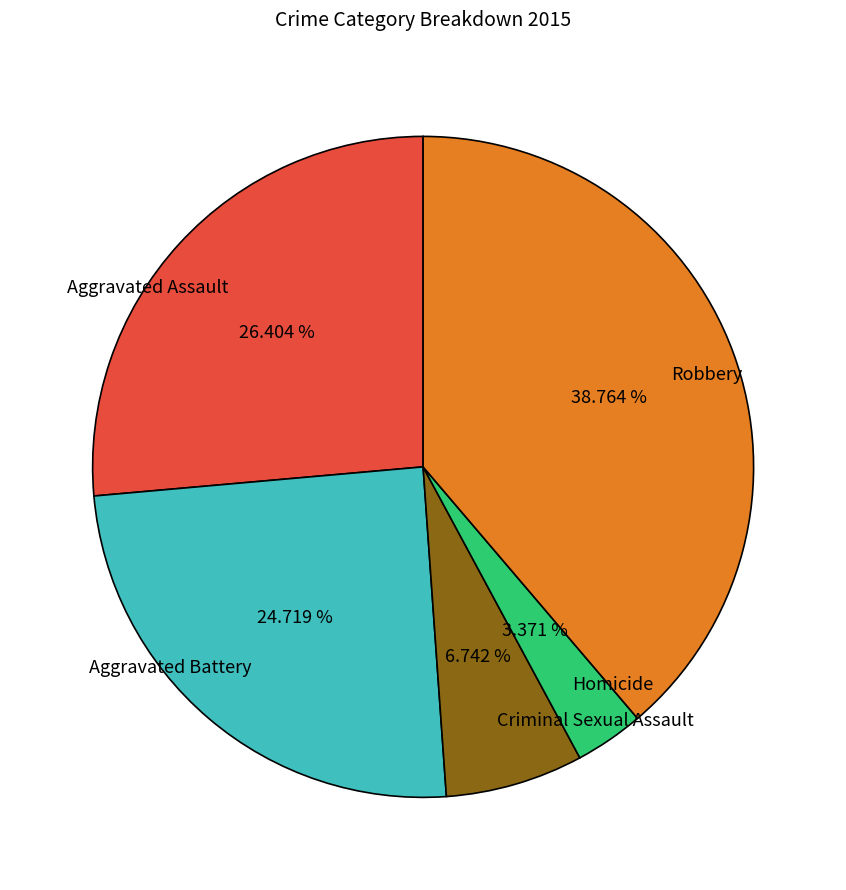

Count the number of slices in the pie.

5